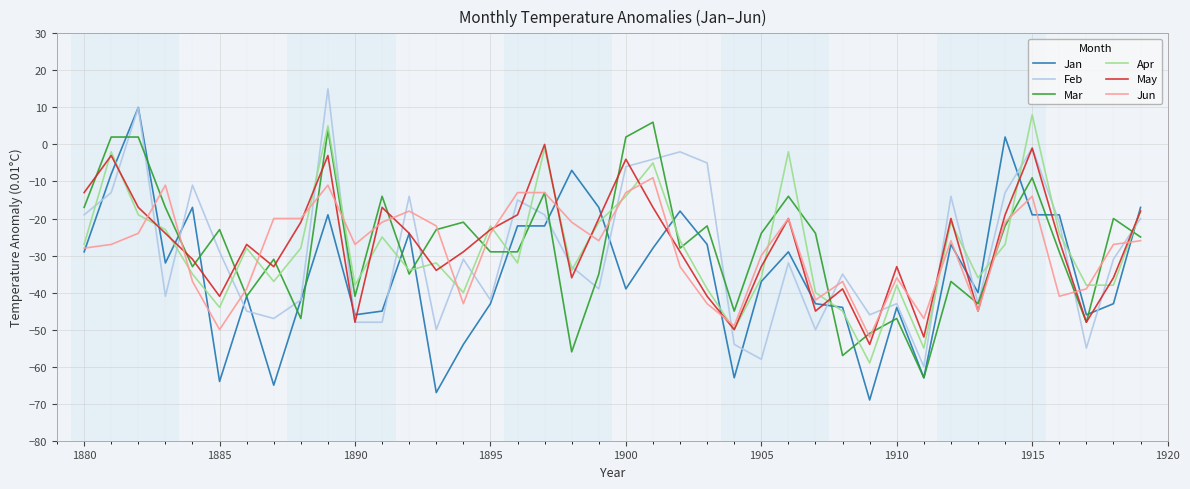

What is the minimum value for Feb?

-60